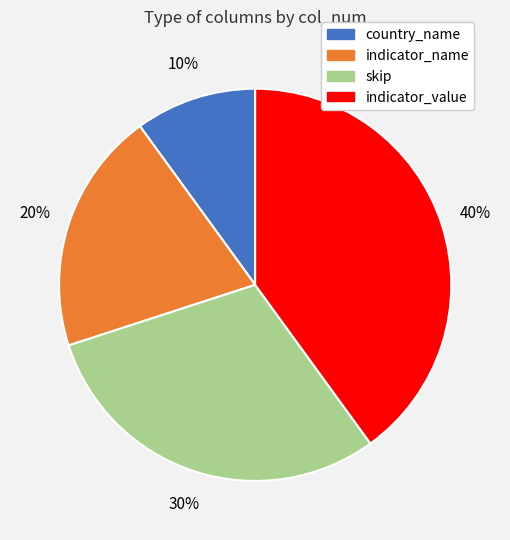

How many slices are in this pie chart?

4